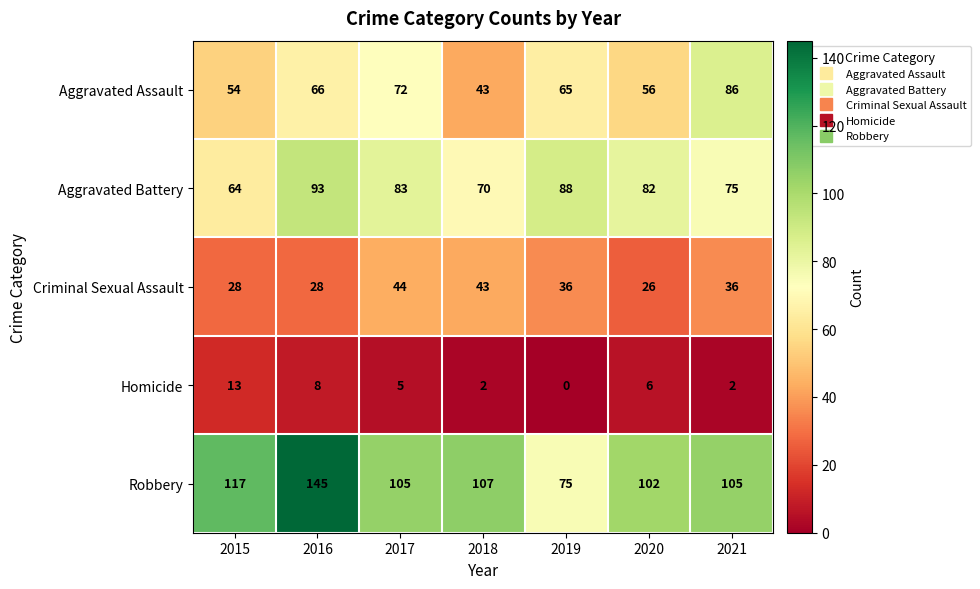

What is the spread (max minus min) of values at 2017?

100